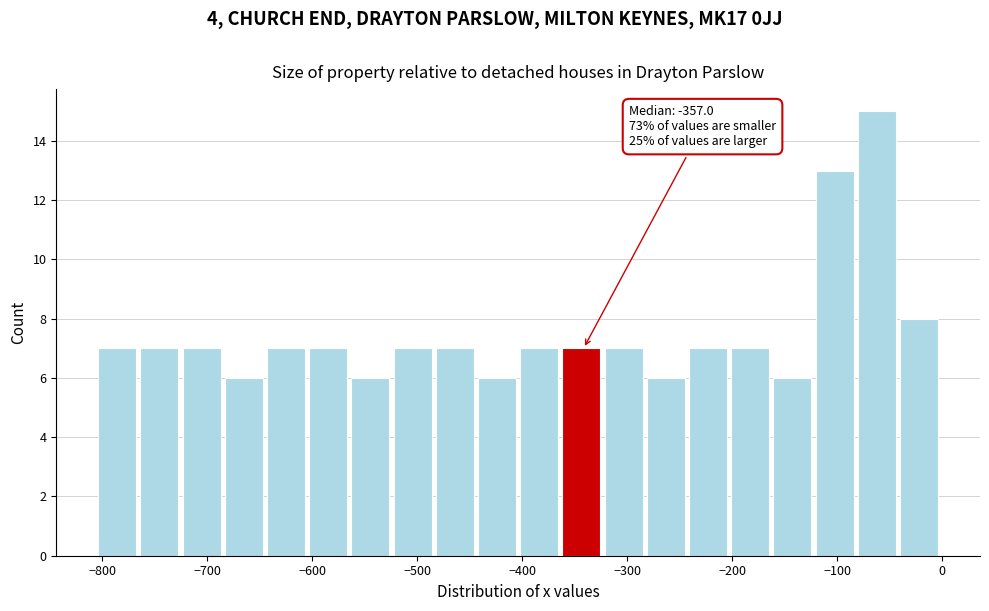

Which range on the x-axis has the tallest bar?

-80 to -40